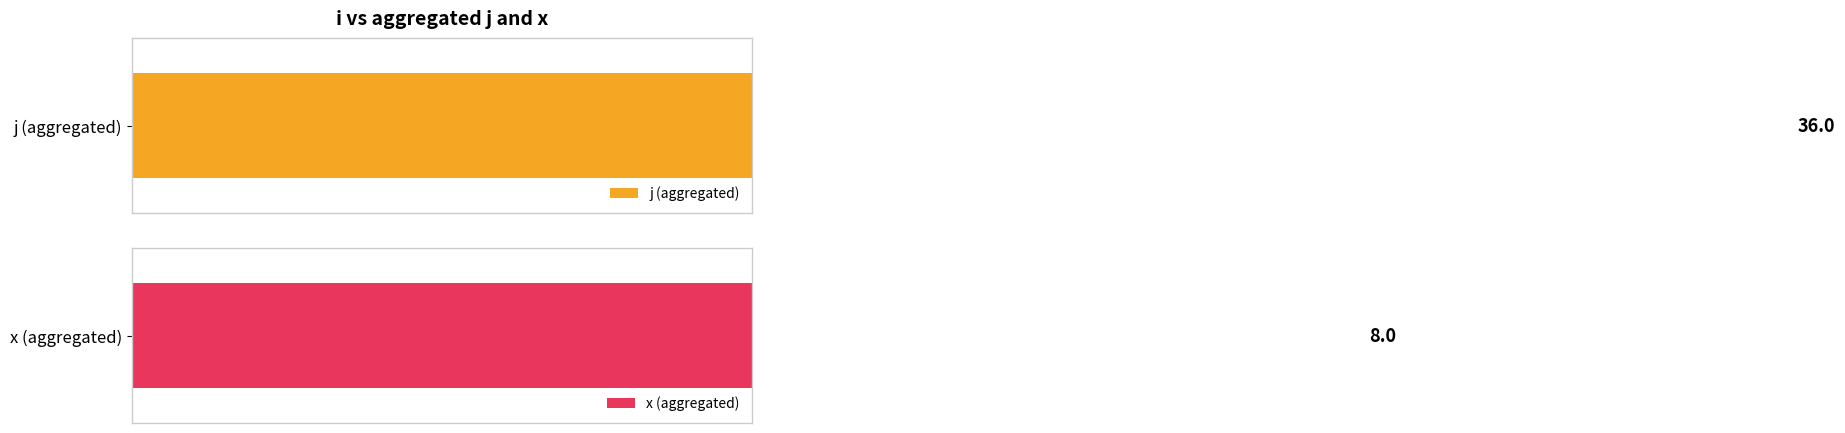

What are all the series names shown in the legend?

j, x